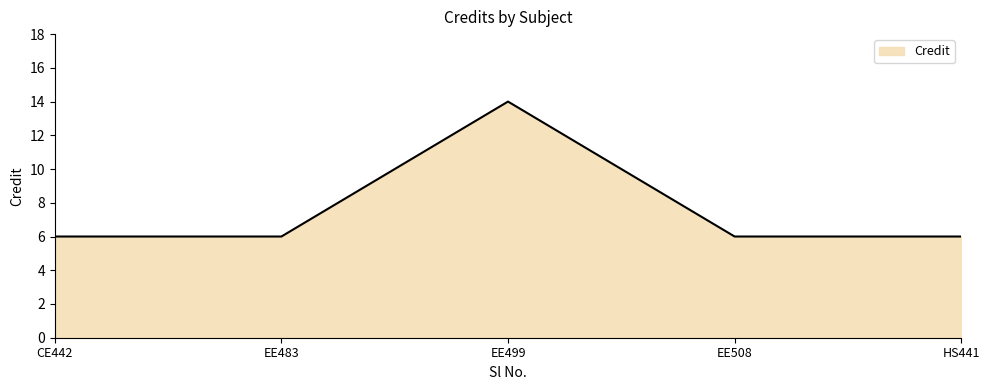

The value at CE442 is 6. True or false?

True